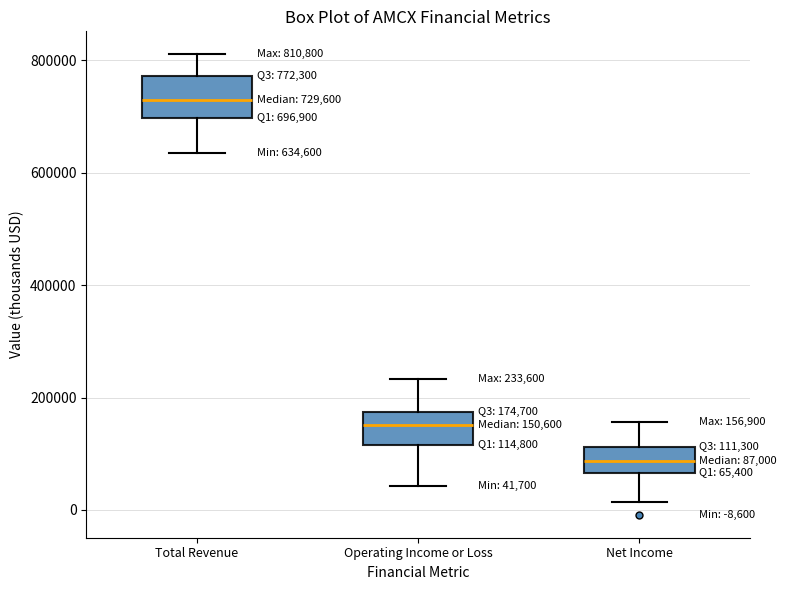

Which box's median line is the lowest?

Net Income